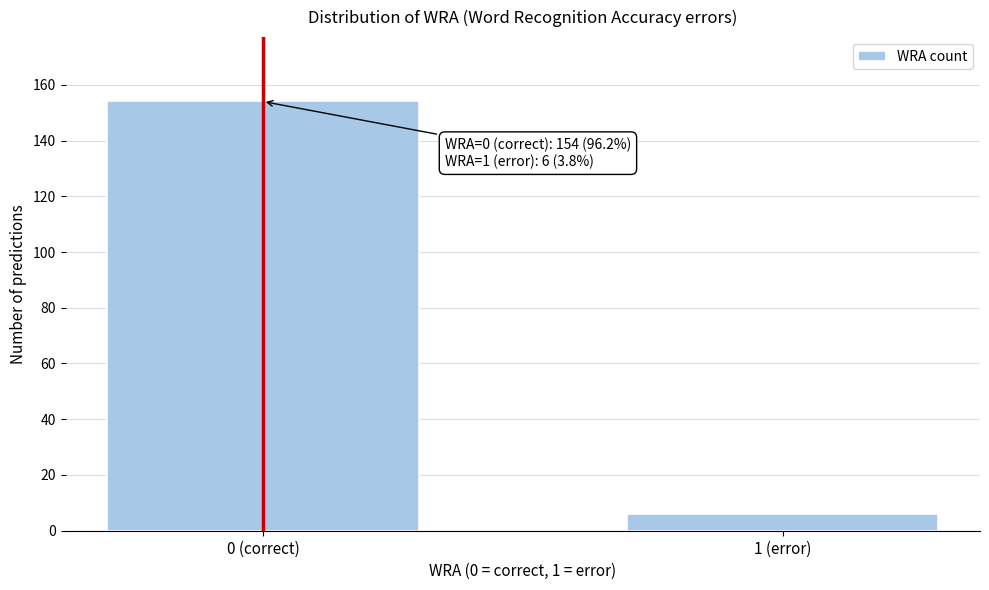

Reading right to left, transcribe all the data shown in this chart.

6	154